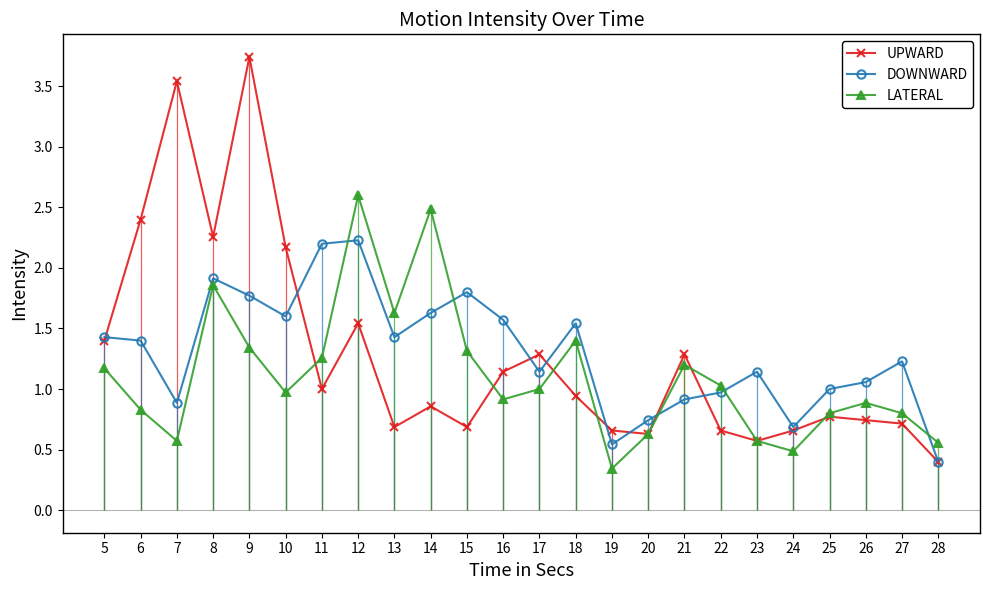

The value of LATERAL at 19 is 0.3. True or false?

True